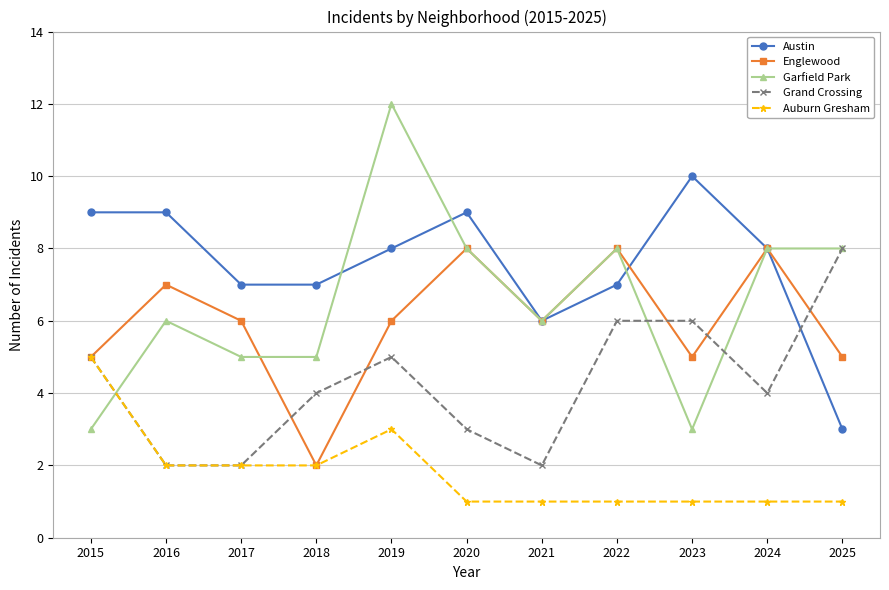

How many times do Austin and Grand Crossing cross each other?

1